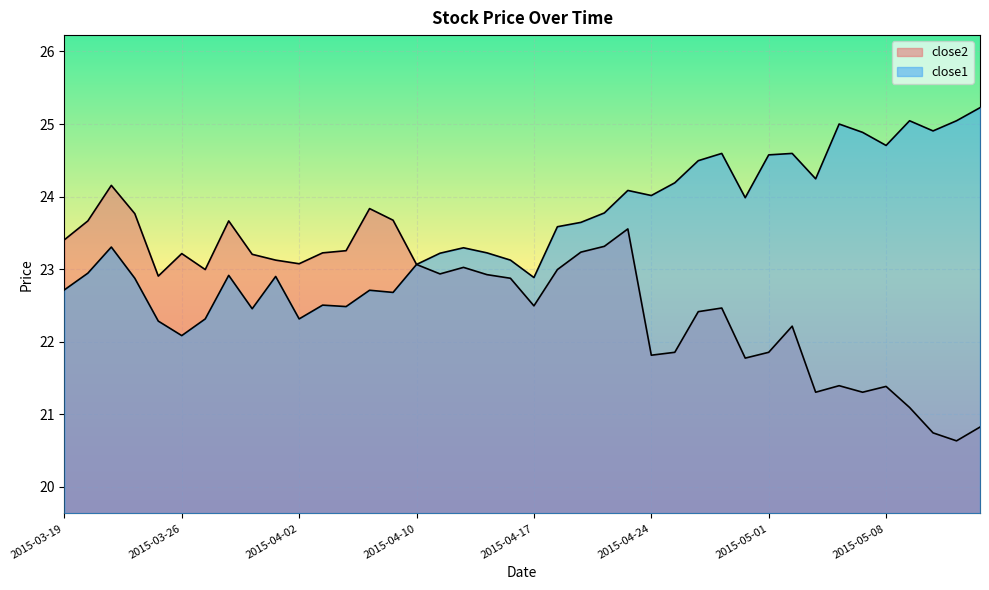

How many interior local valleys does the close2 series have?

10